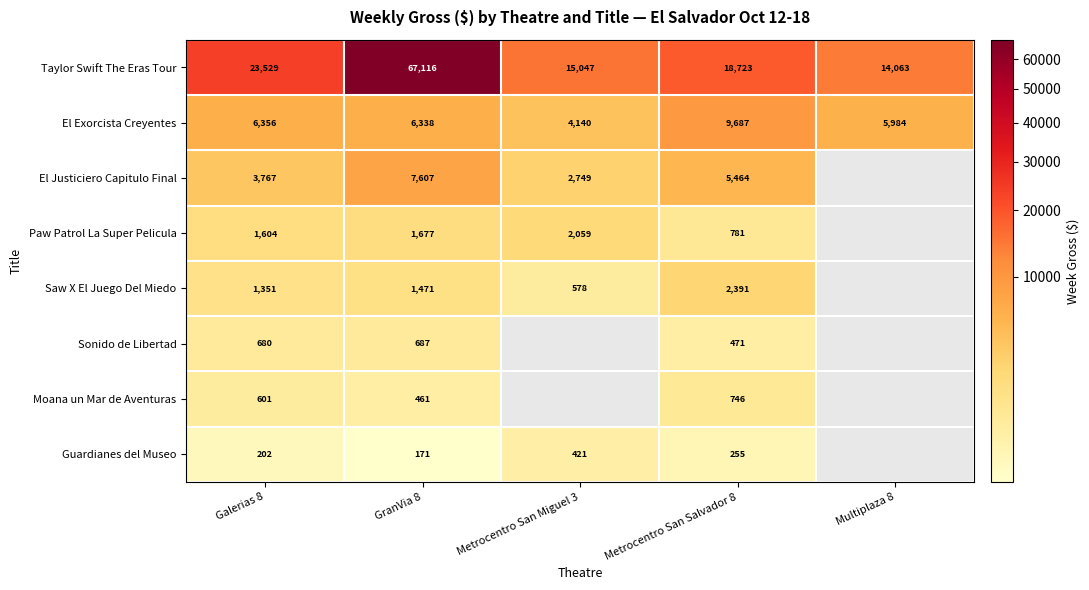

The Paw Patrol La Super Pelicula series shows 2531.3 at GranVia 8. True or false?

False